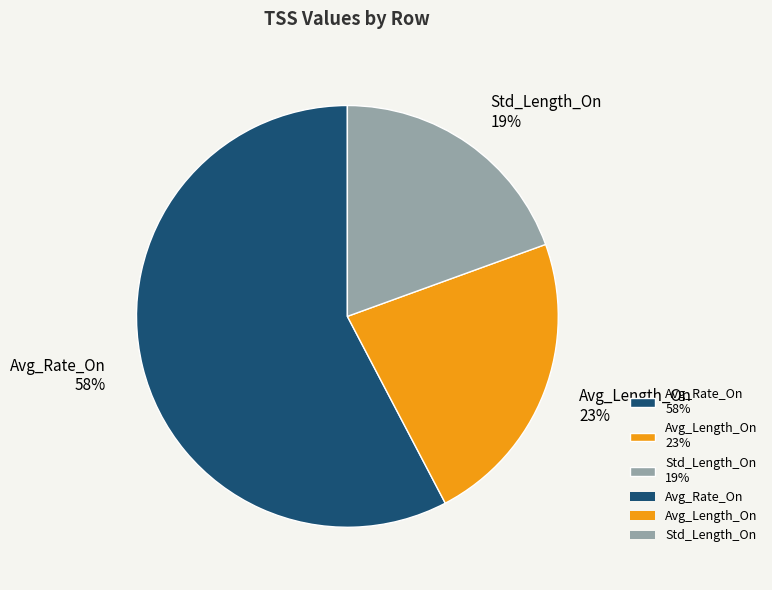

Is Std_Length_On the majority of the pie?

No